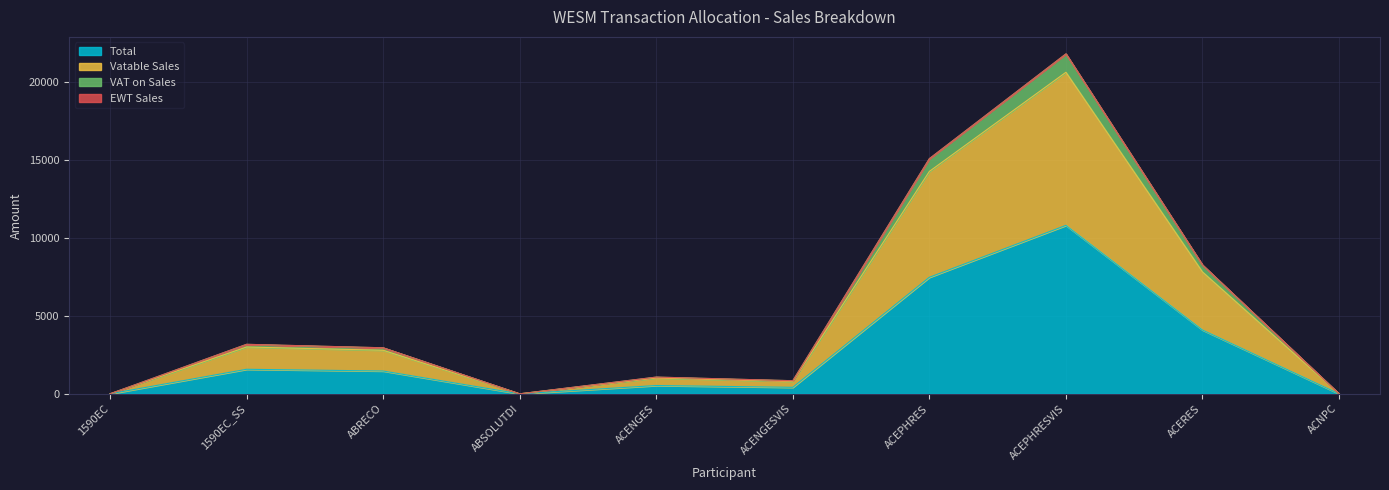

True or false: VAT on Sales and Vatable Sales intersect in this chart.

False